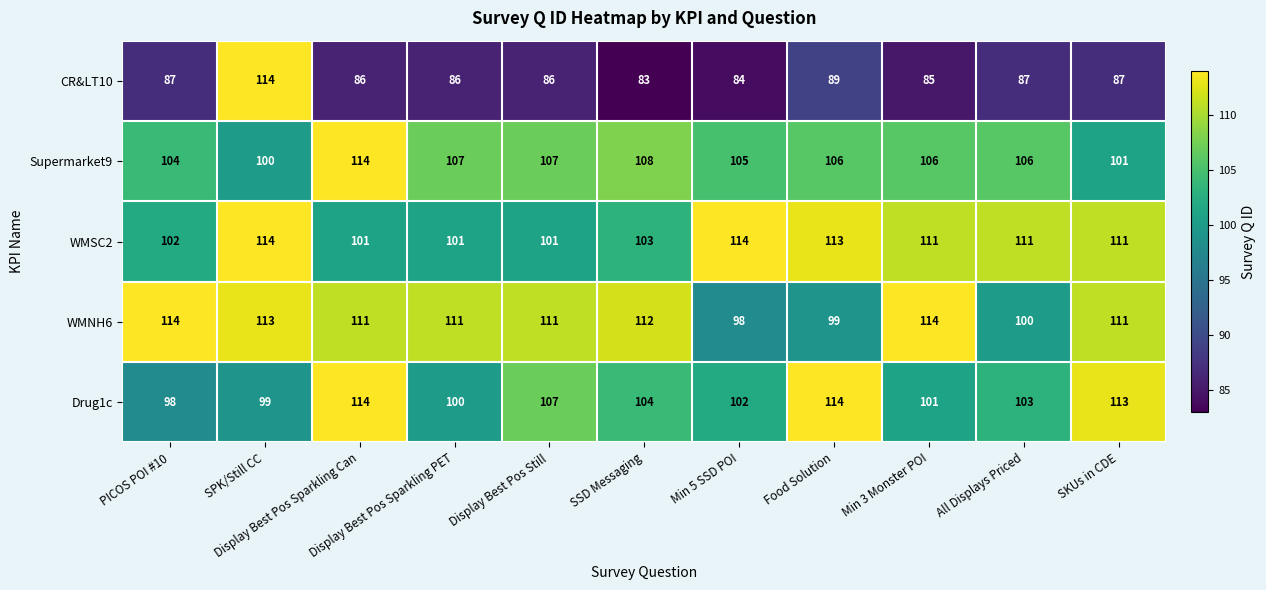

At which category is the sum across all series the highest?

SPK/Still CC